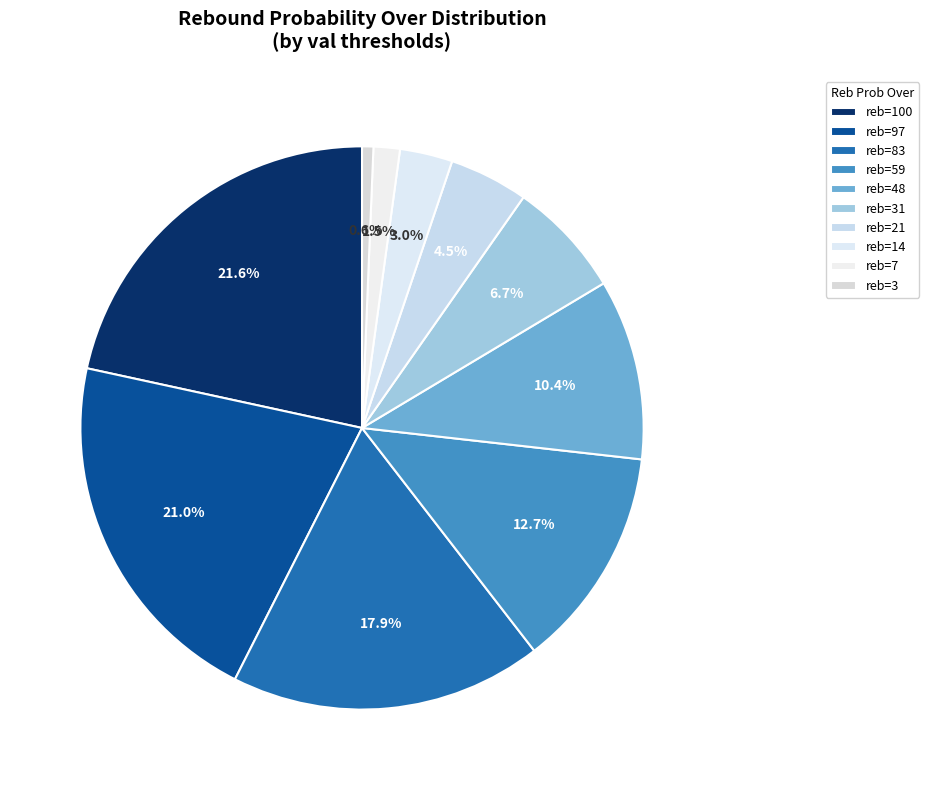

How many slices are in this pie chart?

10